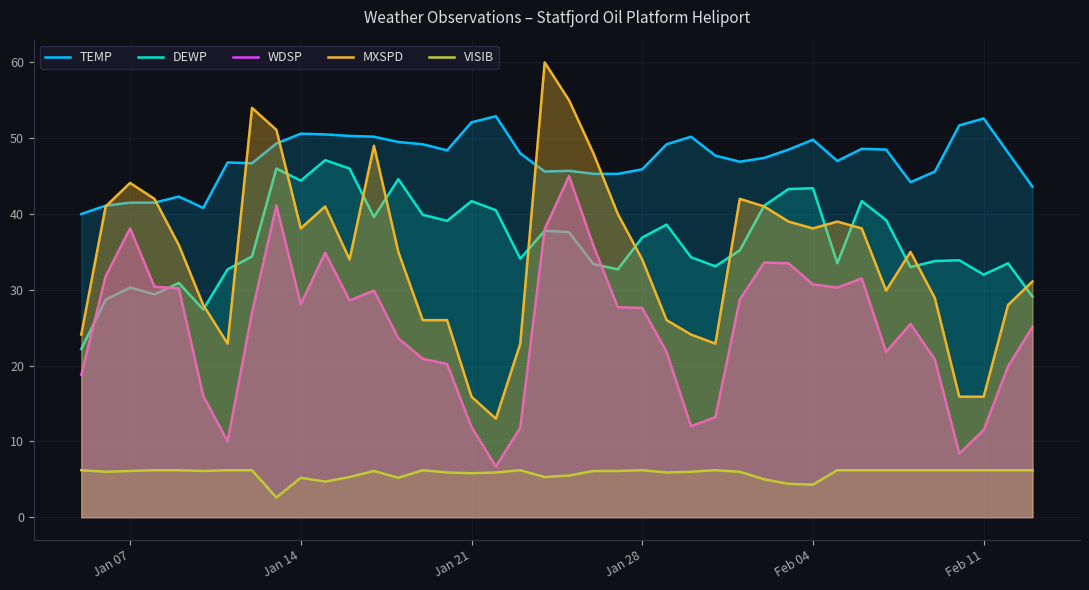

Which series has the largest total across all categories?

TEMP